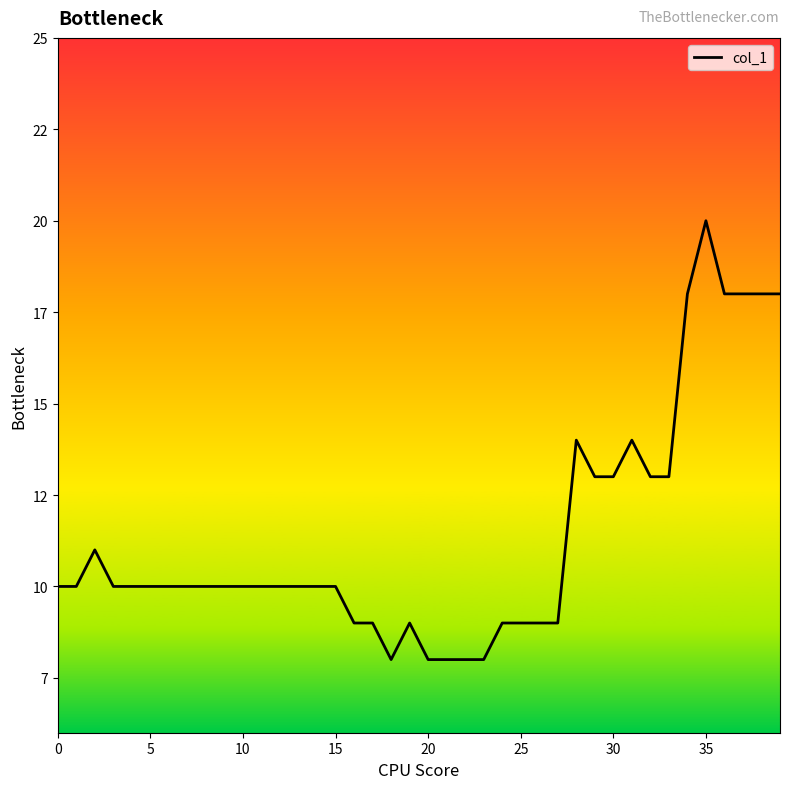

What is the label of the 21st point from the right?

19